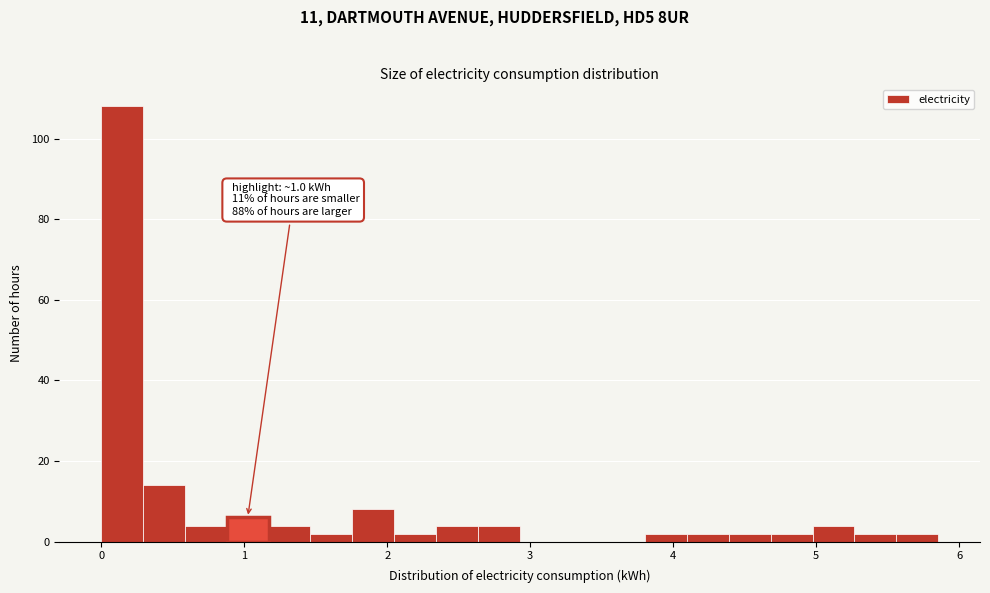

Read against the x-axis, roughly where is the centre of the tallest bar?

0.1